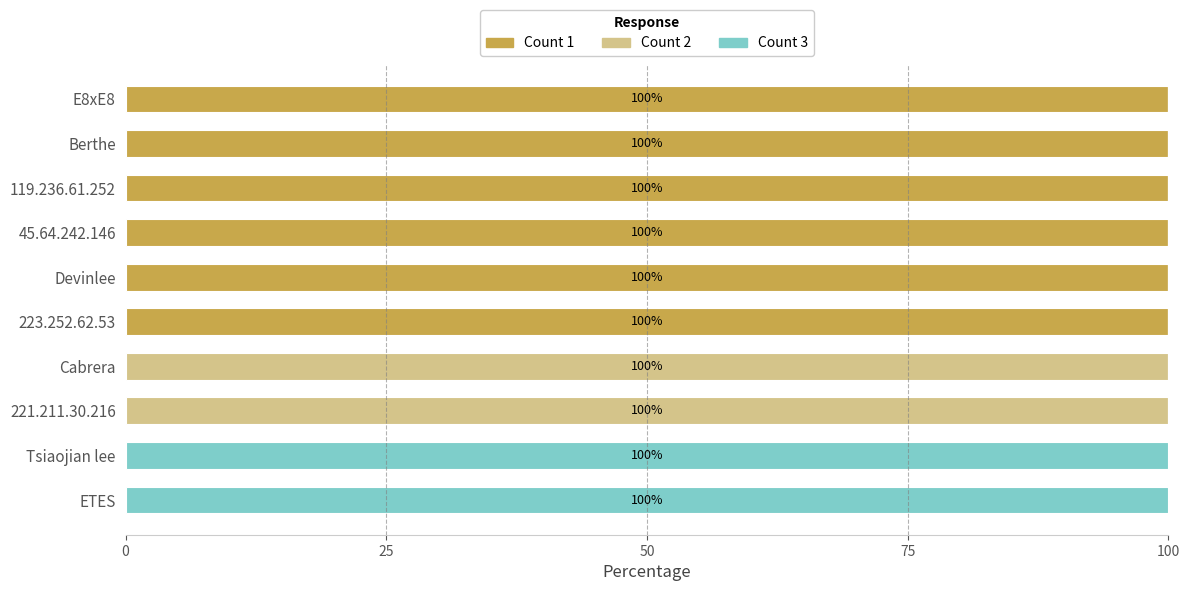

True or false: Count 1 has a value of 61 at E8xE8.

False